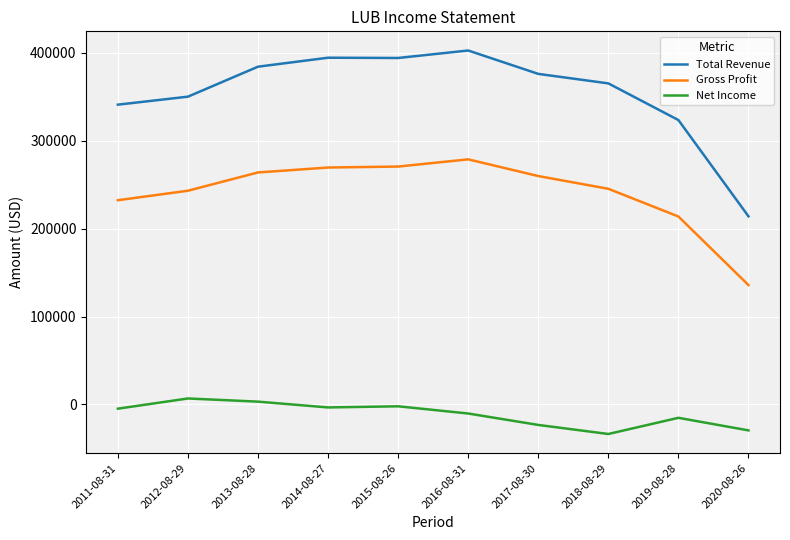

Rank the series by their average value, from highest to lowest.

Total Revenue, Gross Profit, Net Income